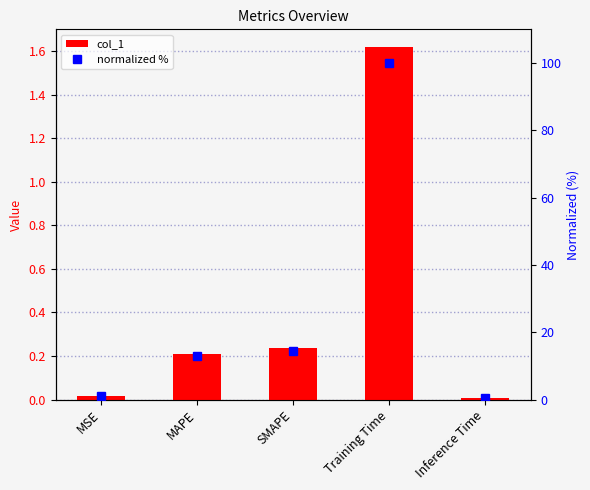

List the series in order of their peak value, lowest first.

col_1, normalized %